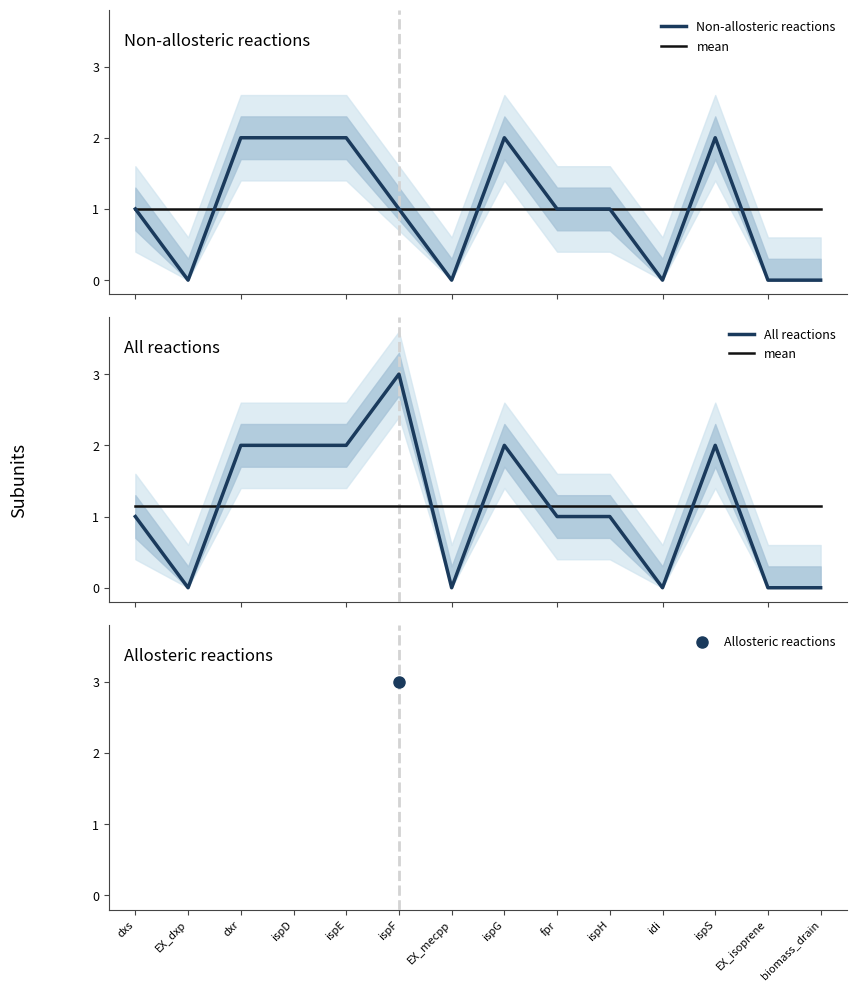

What is the difference between the maximum and minimum values?

3